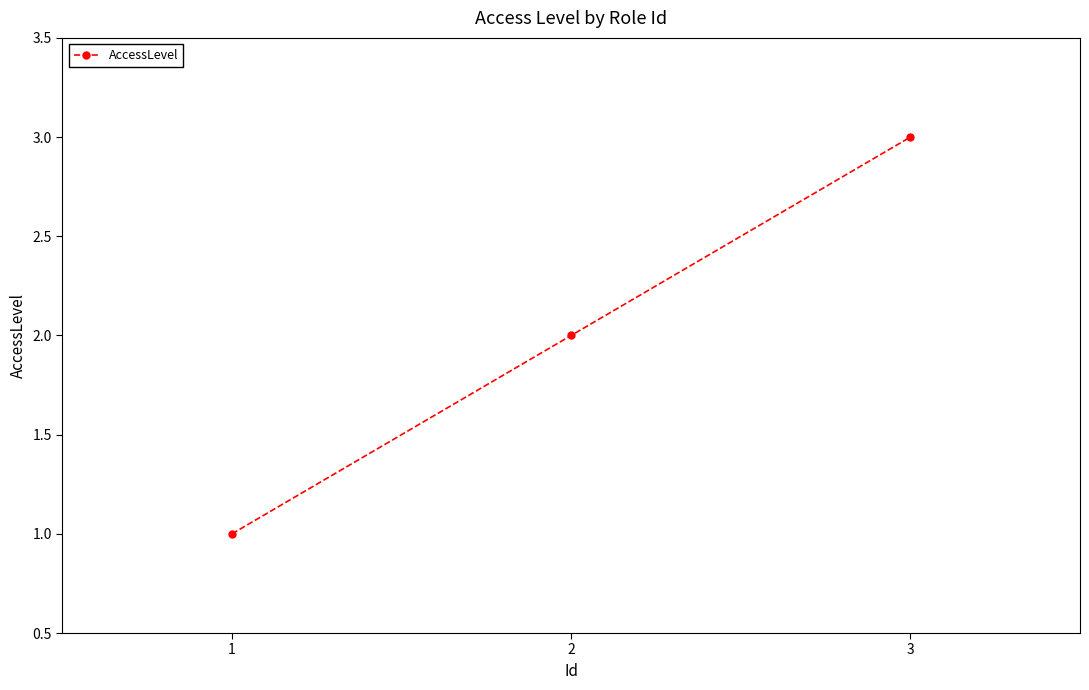

At which label is the value closest to 2?

2